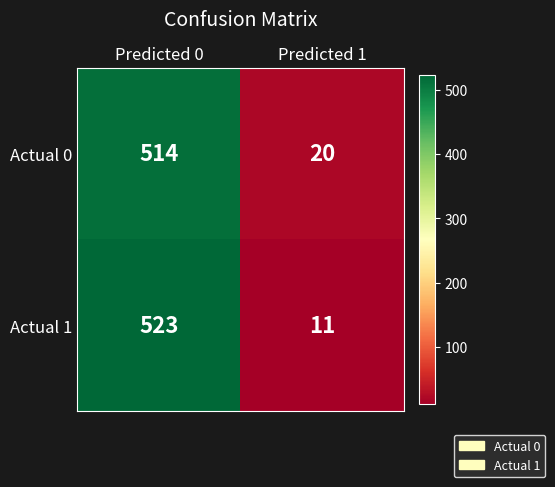

The Actual 0 series shows 31 at Predicted 1. True or false?

False